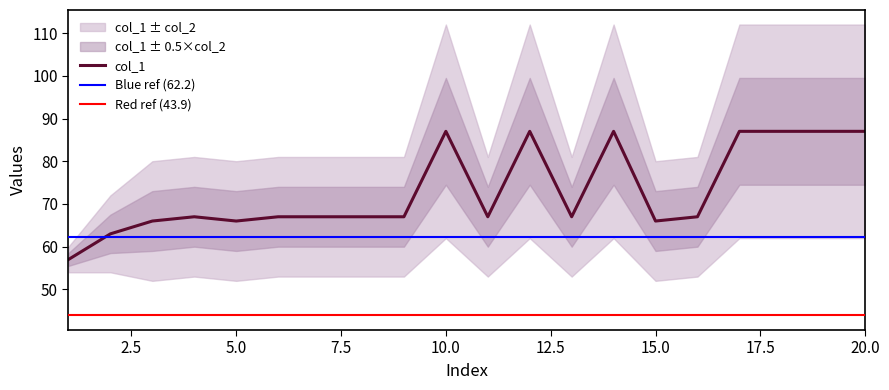

What is the value of the 19th point from the left?

87